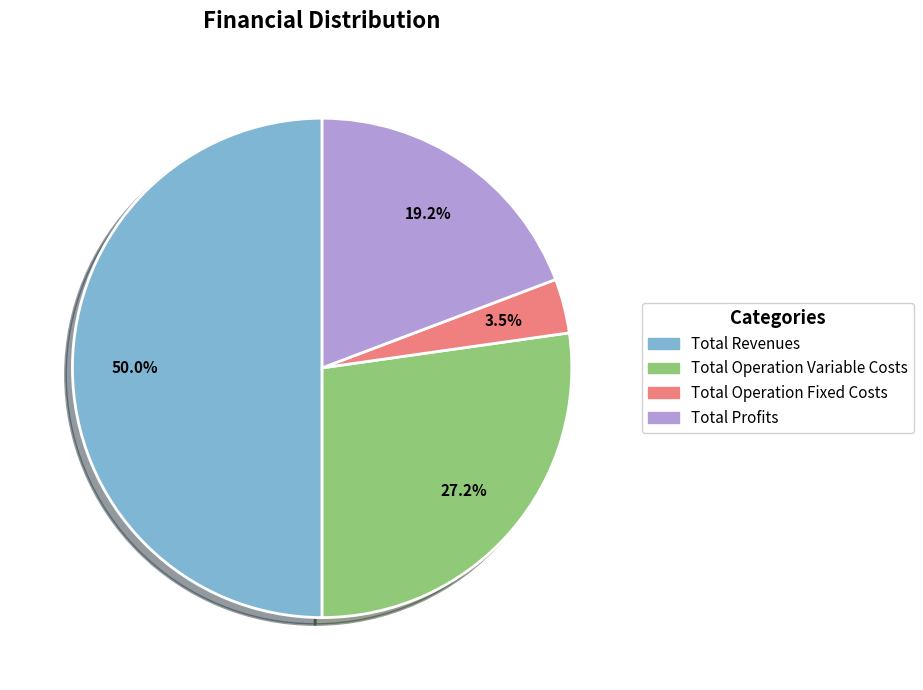

How many slices are in this pie chart?

4